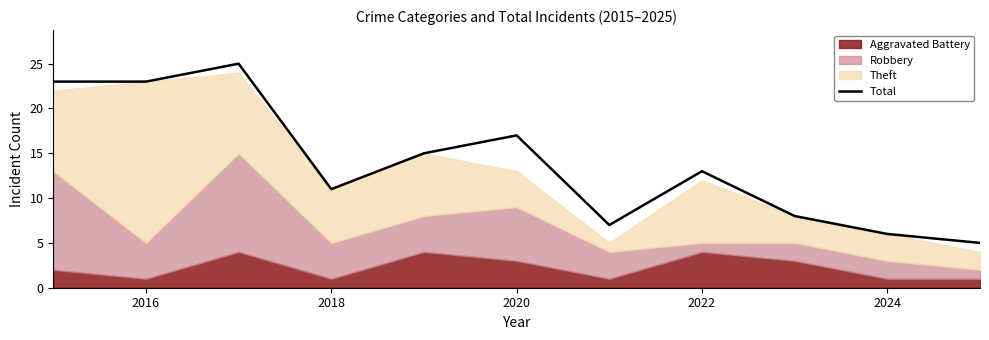

What is the minimum value for Total?

5